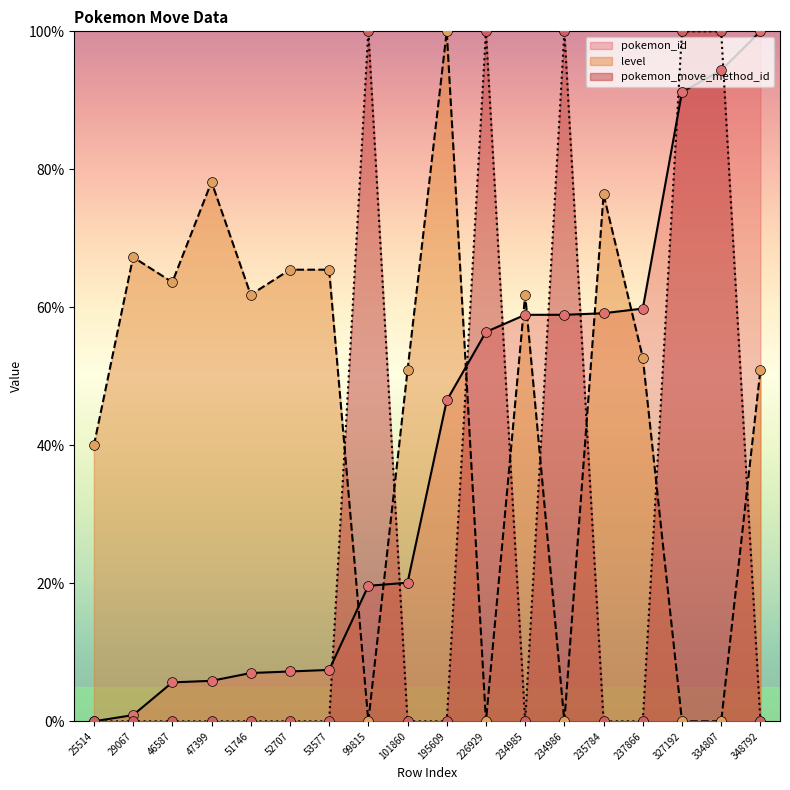

What is the total value across all series at 53577?

72.9